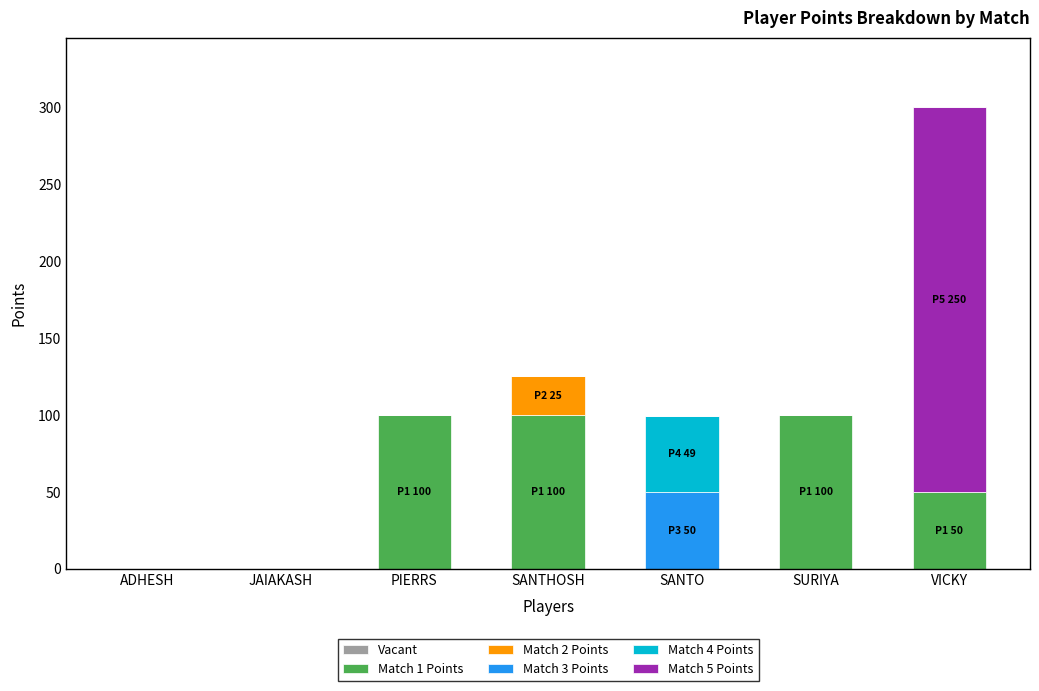

The Match 1 Points series shows 0 at SANTO. True or false?

True